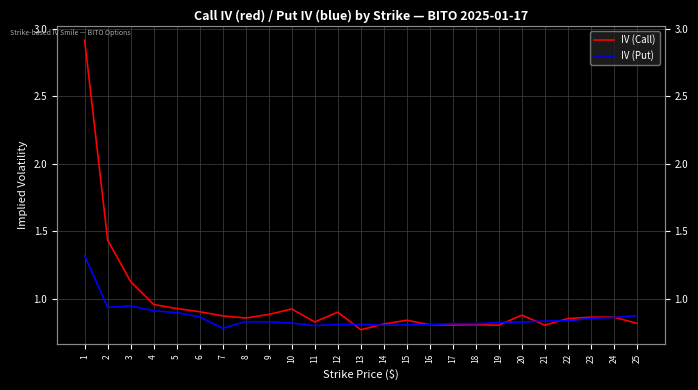

True or false: IV (Put) has a value of 0.9 at 25.

True